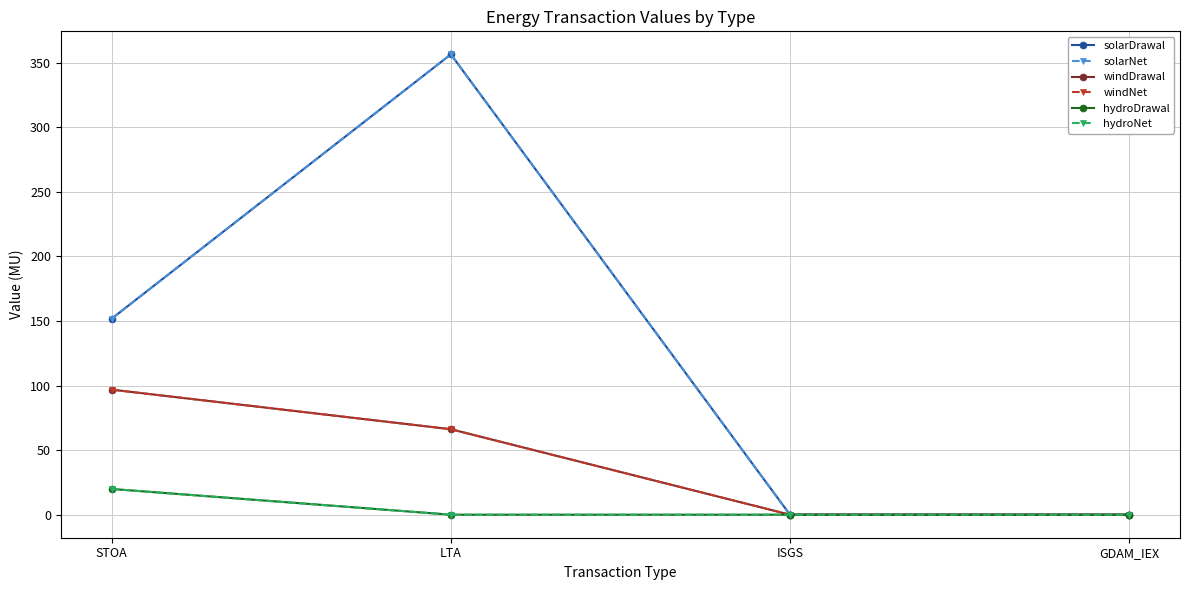

Is this an area chart (filled region under the line)?

No